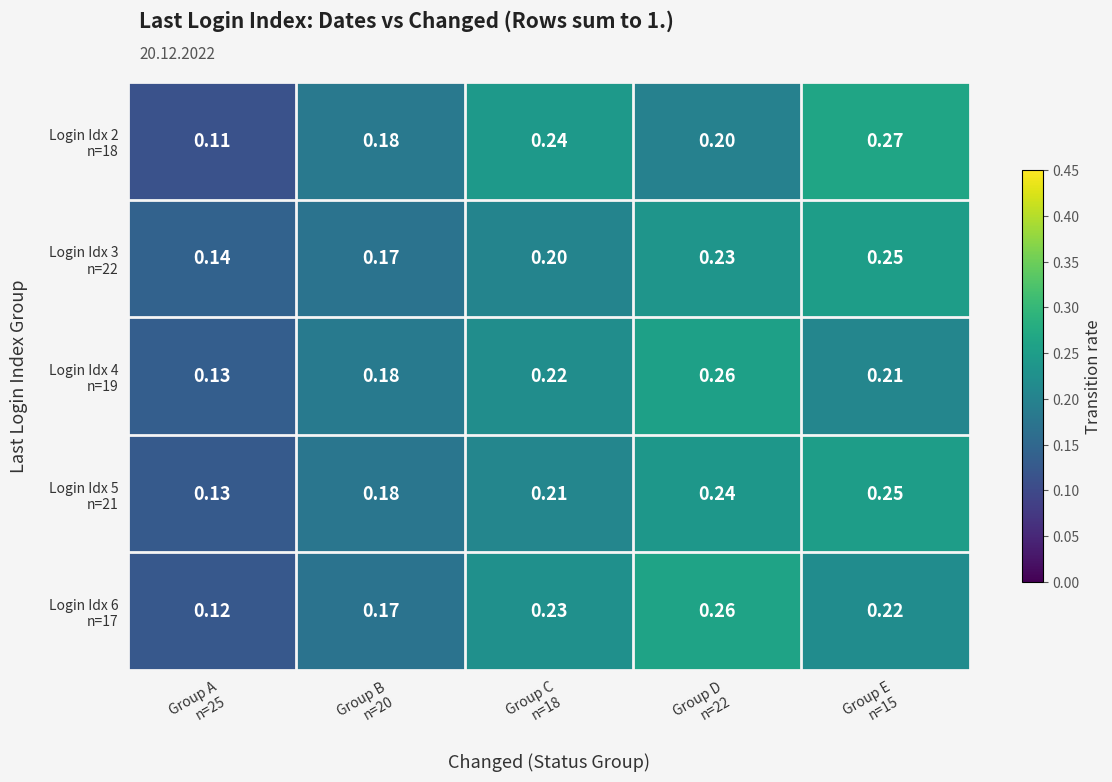

At how many categories does at least one series exceed 0?

5